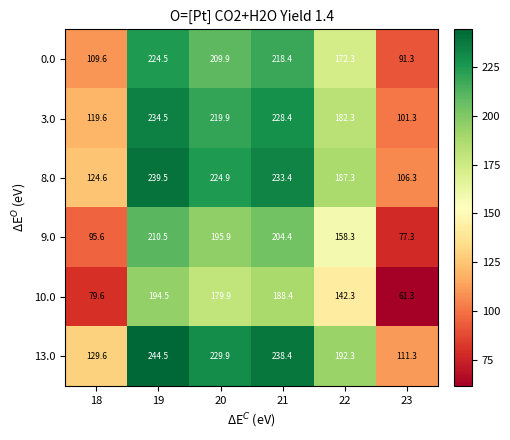

Where does the 9.0 series first go above 195?

19